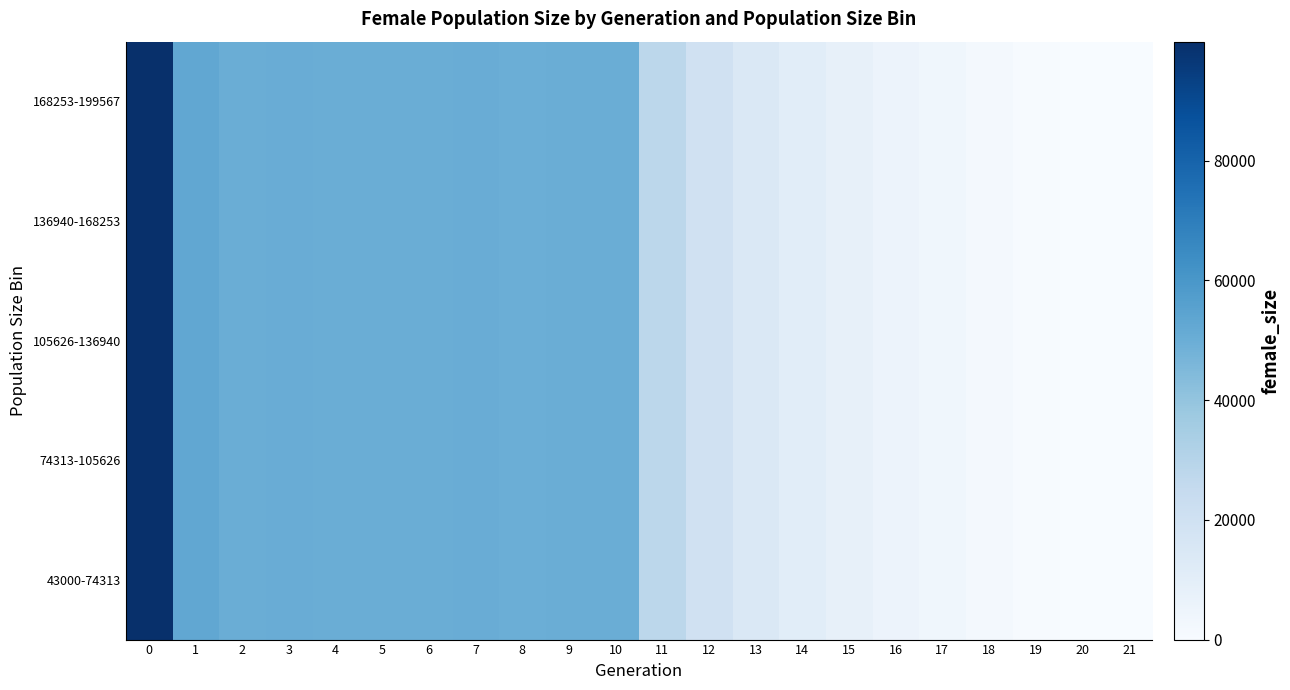

Reading left to right, transcribe all the data shown in this chart.

43000-74313: 0=99860	1=52663	2=49948	3=50453	4=49934	5=50094	6=50149	7=50336	8=49699	9=50167	10=50103	11=28027	12=19632	13=14502	14=10881	15=7979	16=5795	17=3545	18=1900	19=636	20=36	21=0
74313-105626: 0=99860	1=52663	2=49948	3=50453	4=49934	5=50094	6=50149	7=50336	8=49699	9=50167	10=50103	11=28027	12=19632	13=14502	14=10881	15=7979	16=5795	17=3545	18=1900	19=636	20=36	21=0
105626-136940: 0=99860	1=52663	2=49948	3=50453	4=49934	5=50094	6=50149	7=50336	8=49699	9=50167	10=50103	11=28027	12=19632	13=14502	14=10881	15=7979	16=5795	17=3545	18=1900	19=636	20=36	21=0
136940-168253: 0=99860	1=52663	2=49948	3=50453	4=49934	5=50094	6=50149	7=50336	8=49699	9=50167	10=50103	11=28027	12=19632	13=14502	14=10881	15=7979	16=5795	17=3545	18=1900	19=636	20=36	21=0
168253-199567: 0=99860	1=52663	2=49948	3=50453	4=49934	5=50094	6=50149	7=50336	8=49699	9=50167	10=50103	11=28027	12=19632	13=14502	14=10881	15=7979	16=5795	17=3545	18=1900	19=636	20=36	21=0